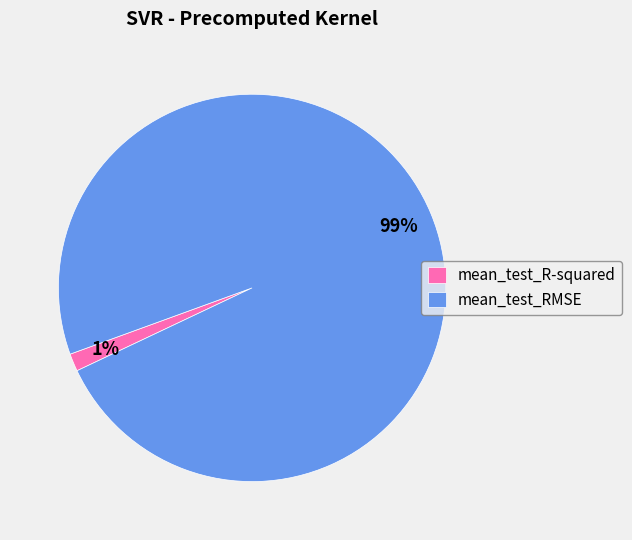

To the nearest percent, what percentage of the pie is mean_test_R-squared?

1%